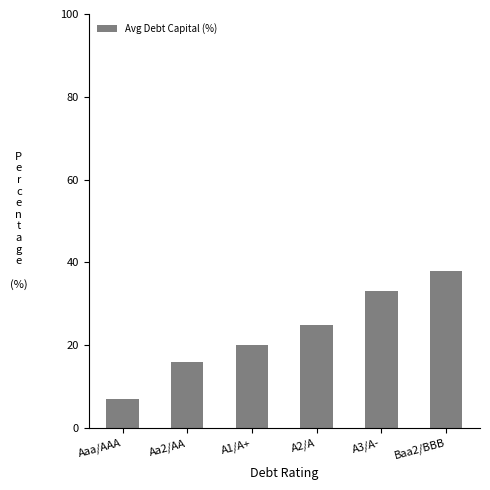

How many series are shown in this chart?

1